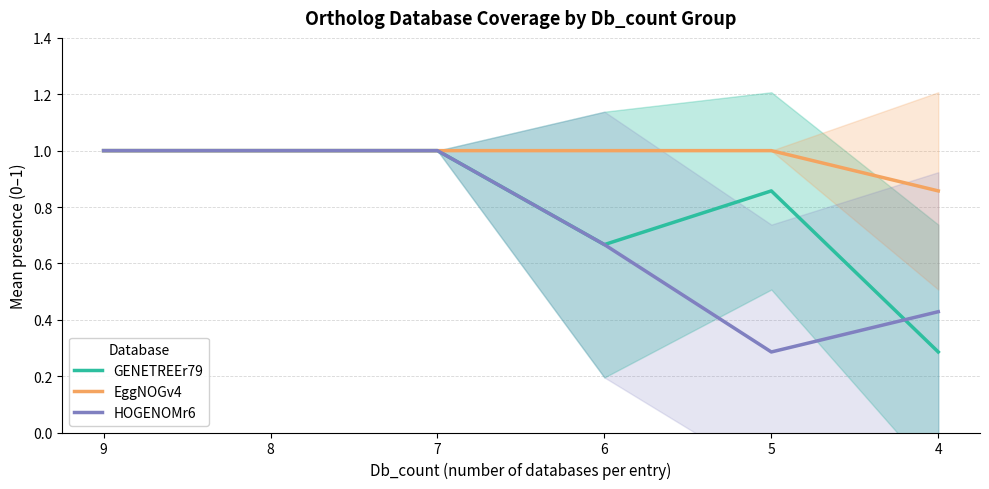

True or false: EggNOGv4 and HOGENOMr6 intersect in this chart.

False